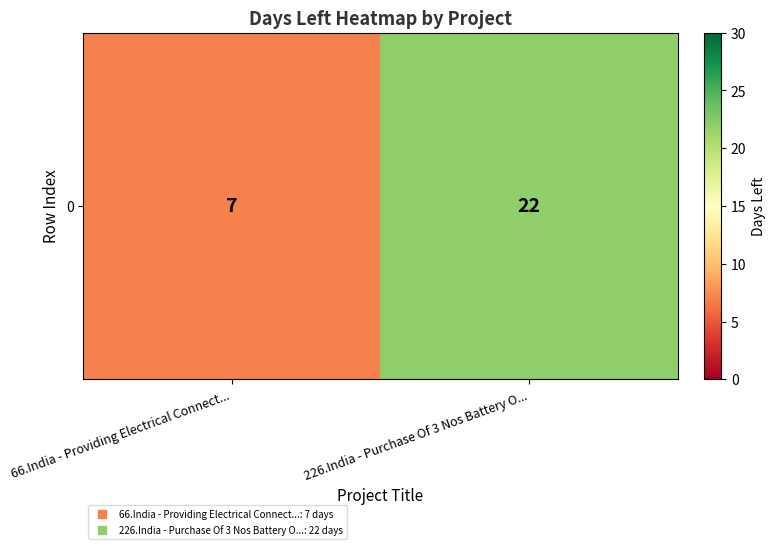

What is the minimum value shown in the chart?

7